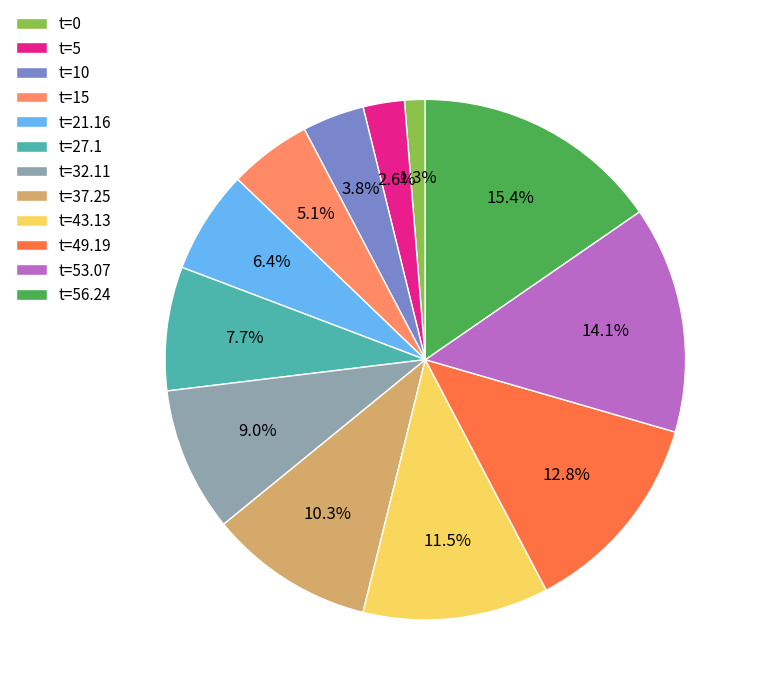

Is there any slice that represents more than half of the pie?

No